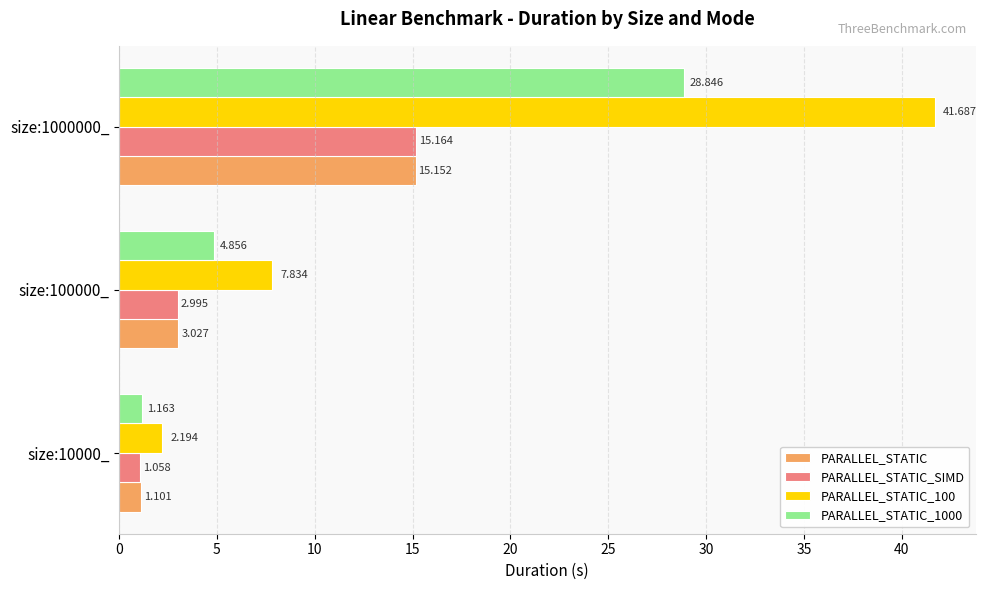

What is the difference between the maximum and minimum values in the PARALLEL_STATIC_100 series?

39.5